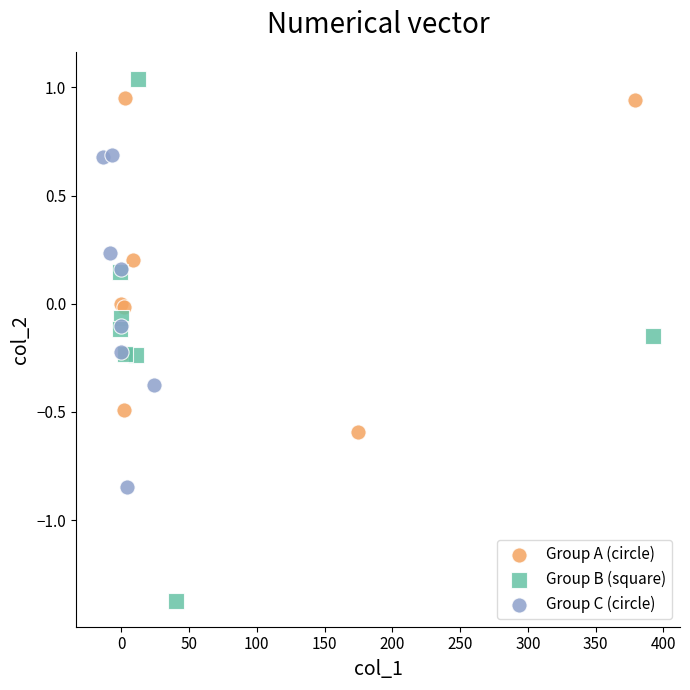

Which series has the largest Y range (max minus min)?

Group B (square)